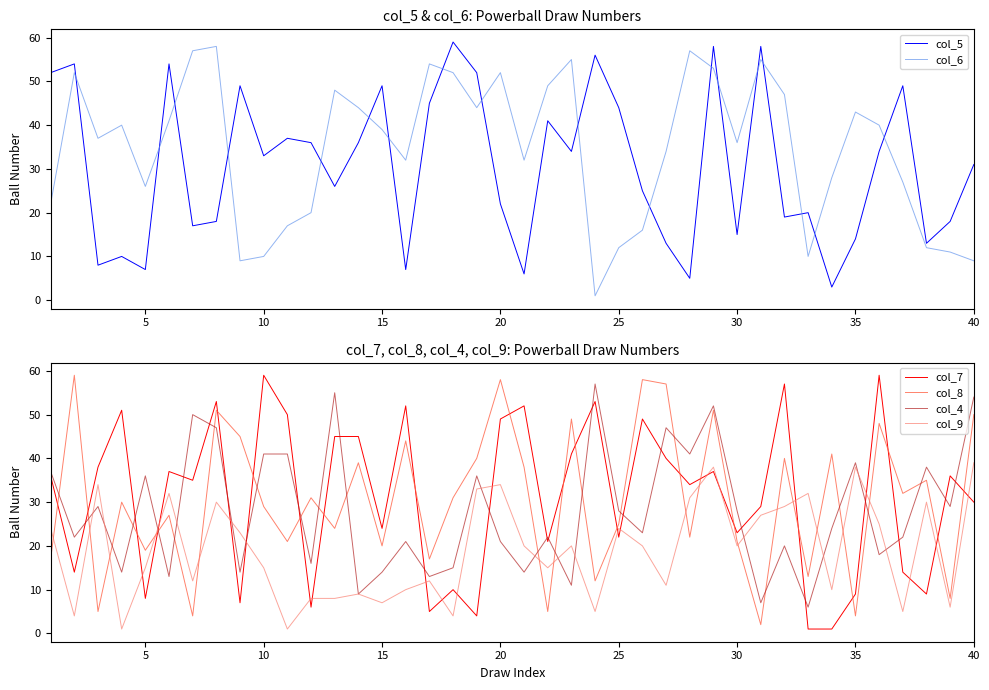

True or false: col_7 and col_4 cross at least once.

True